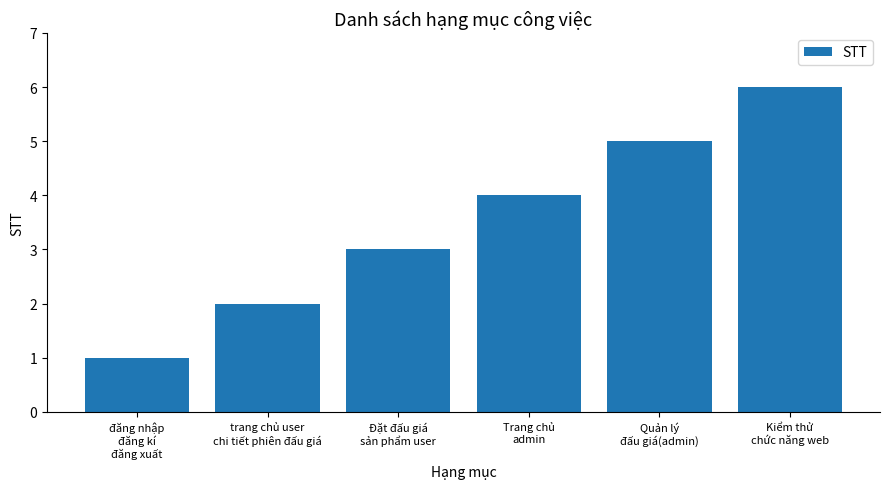

The value at Kiểm thử
chức năng web is 6. True or false?

True